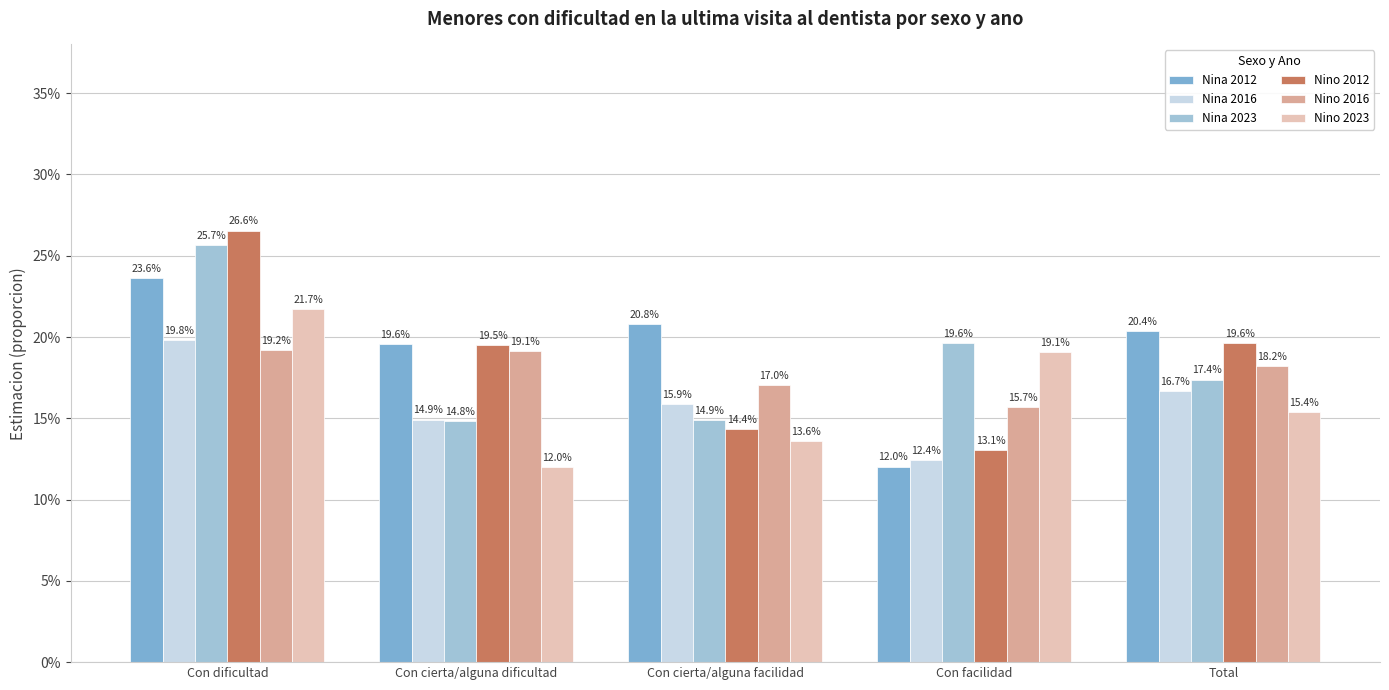

How many Nino 2012 values are between 0 and 1?

5